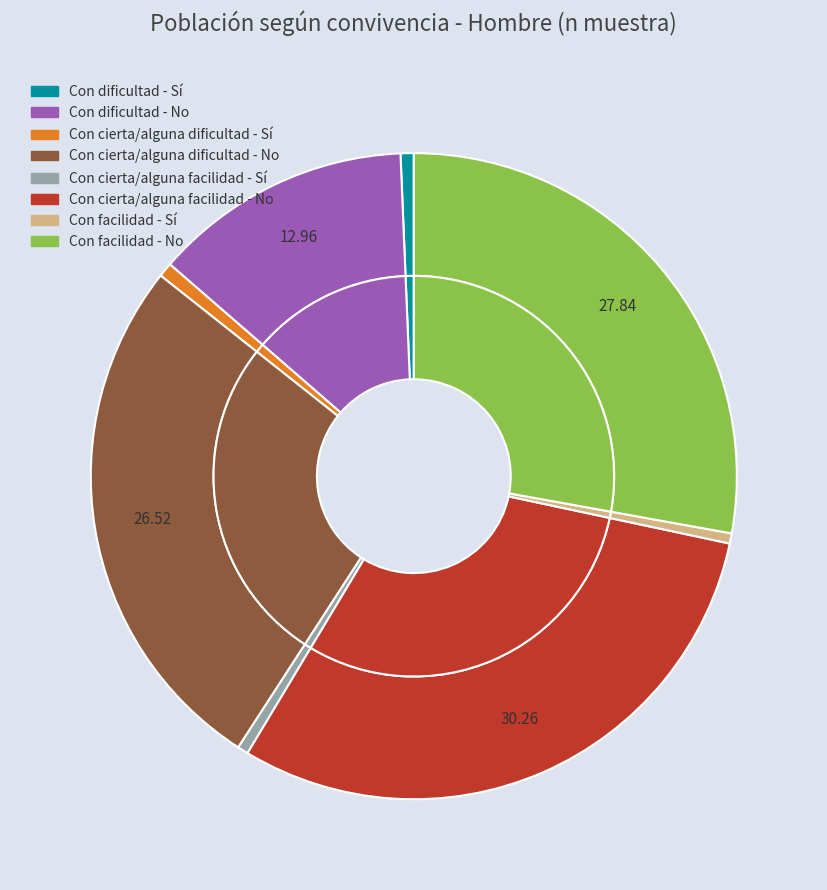

Which category has the smallest portion of the pie?

Con facilidad - Sí